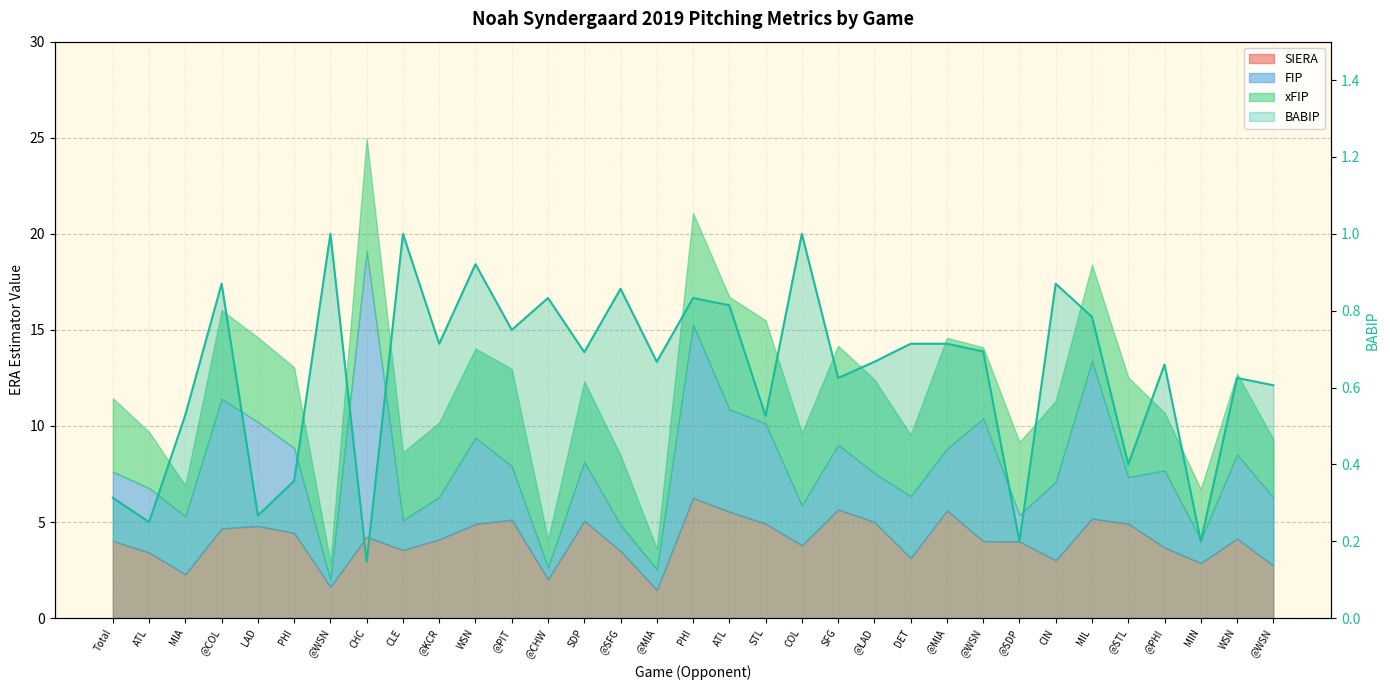

What is the label of the 19th point from the left?

STL